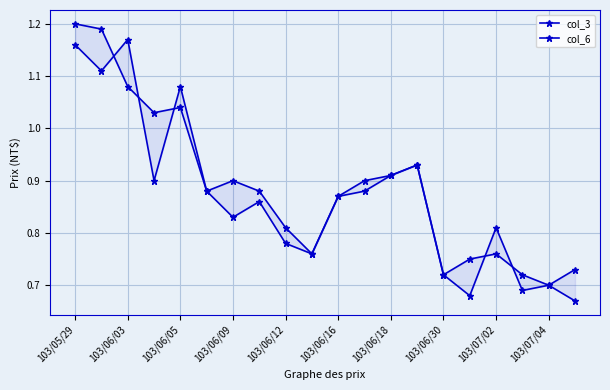

At 103/05/29, list the series in order from largest to smallest.

col_6, col_3